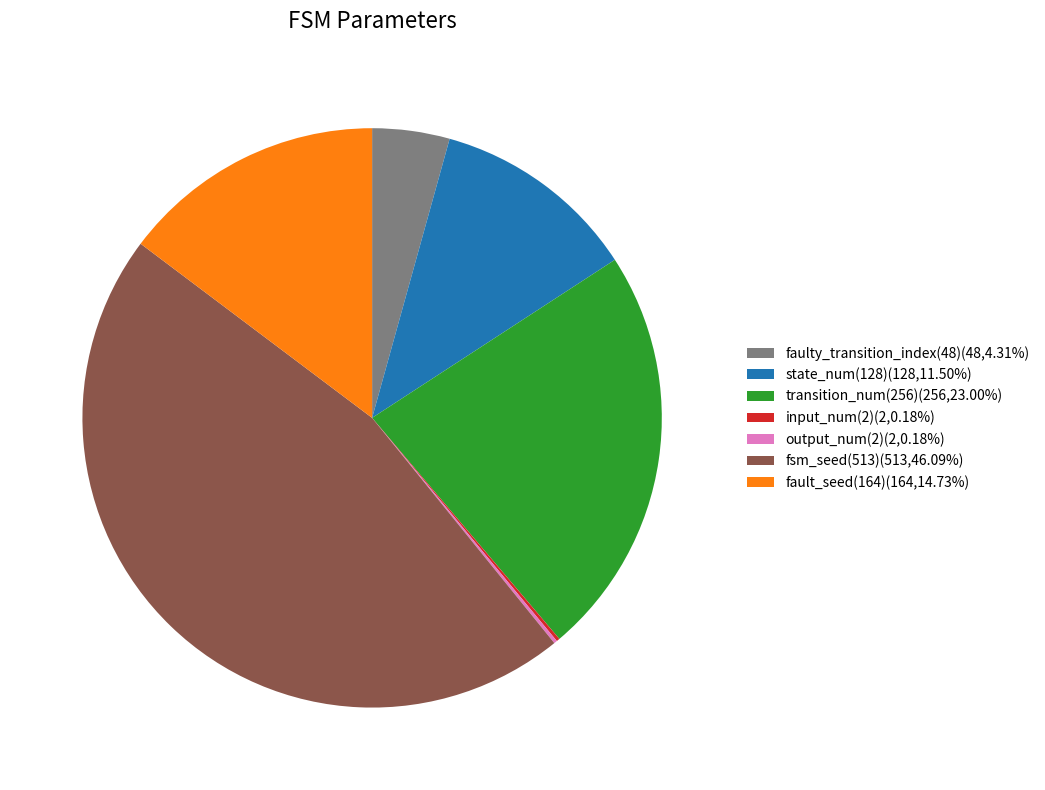

Does fault_seed(164)(164,14.73%) represent more than half of the total?

No